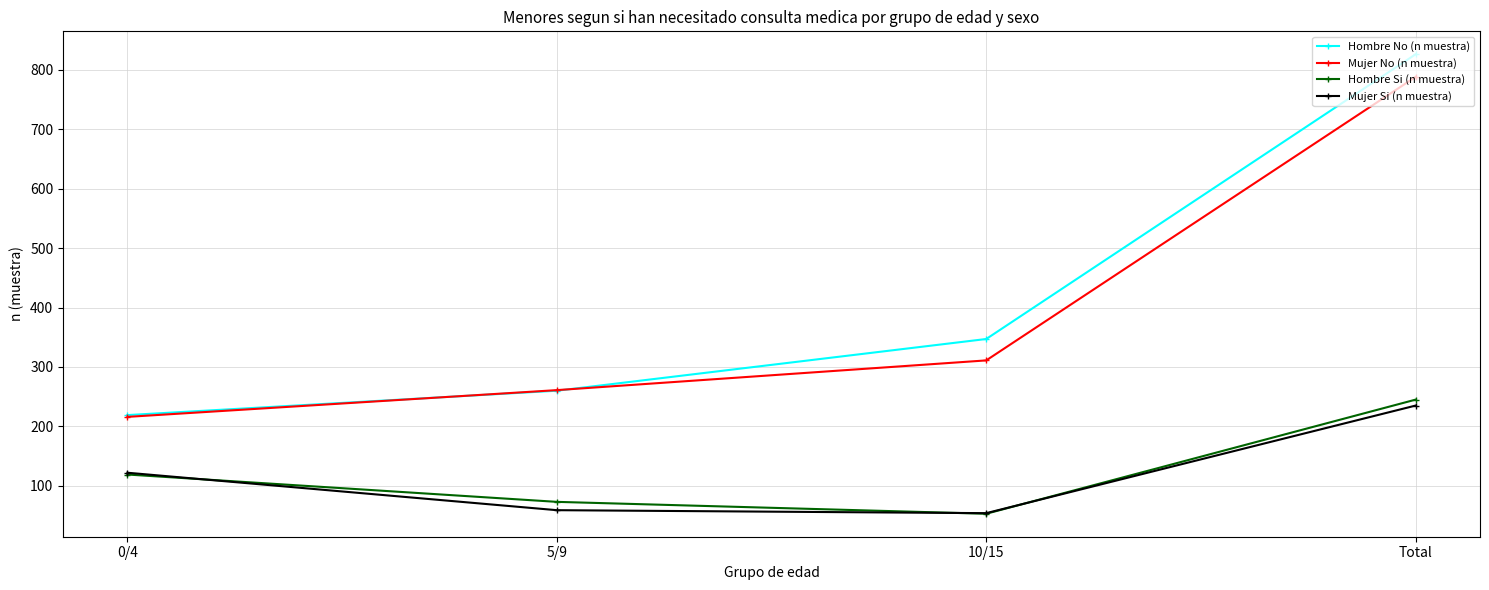

How many values in the Mujer Si (n muestra) series are below 122?

2